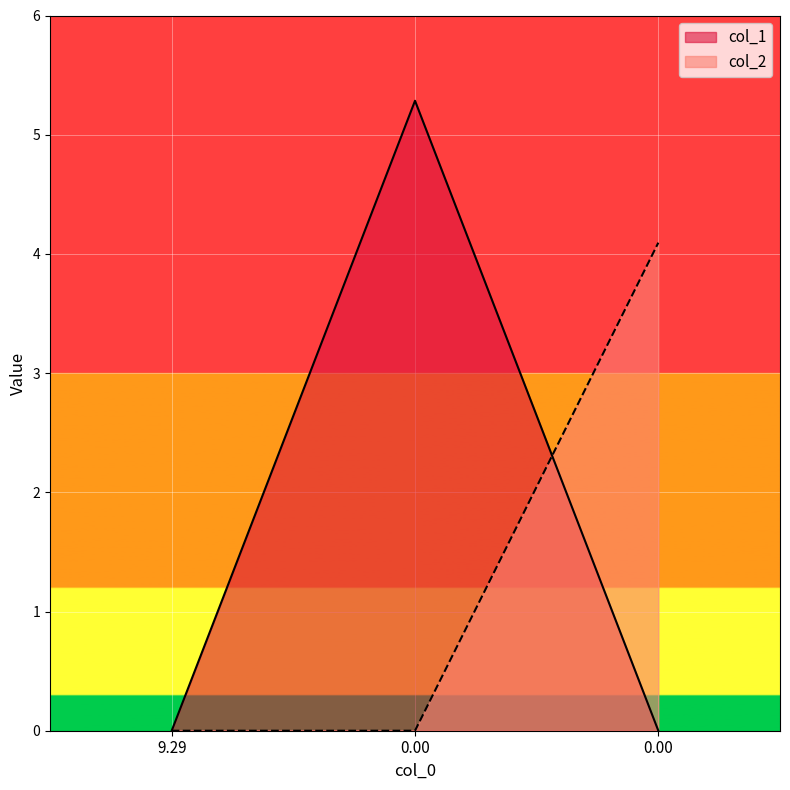

The col_2 series shows 4.1 at 2. True or false?

True